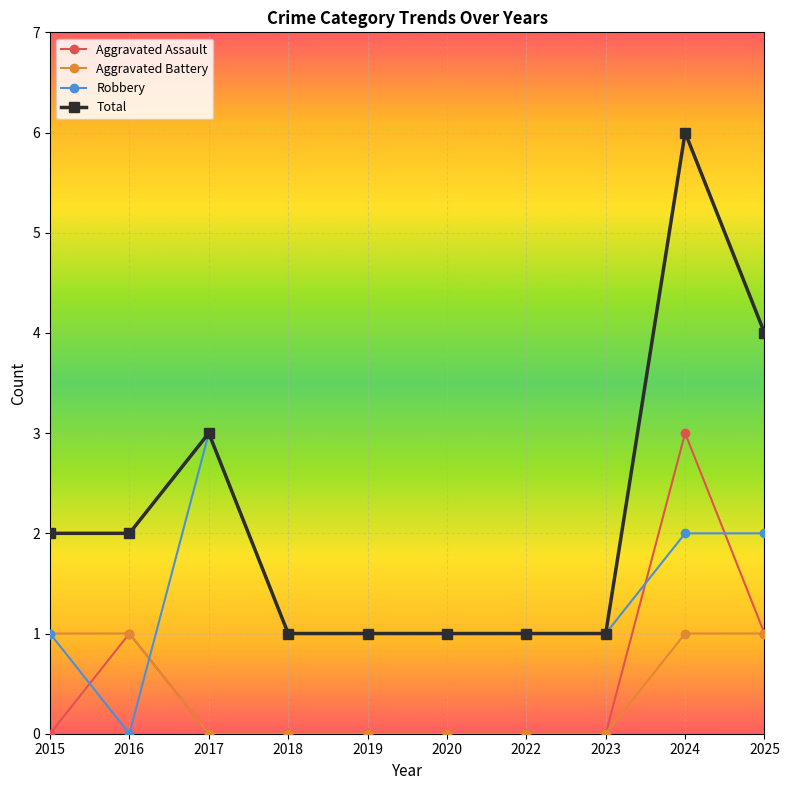

Does the chart have visible grid lines?

Yes